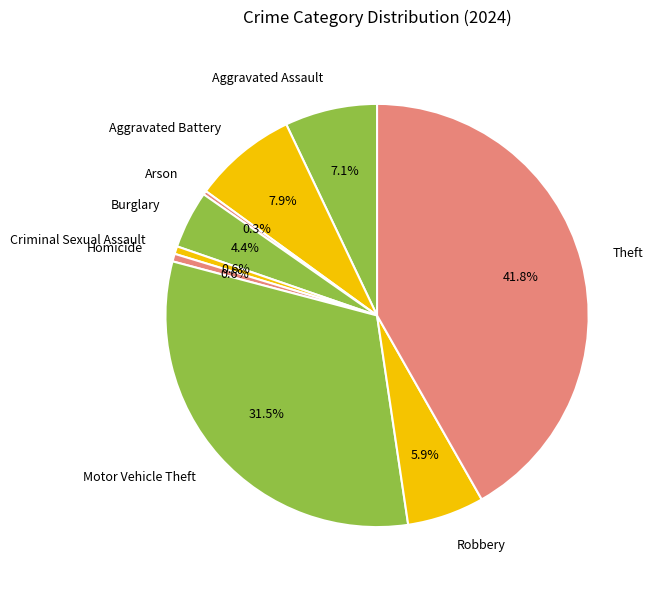

To the nearest percent, what is the combined percentage of Aggravated Assault and Motor Vehicle Theft?

39%